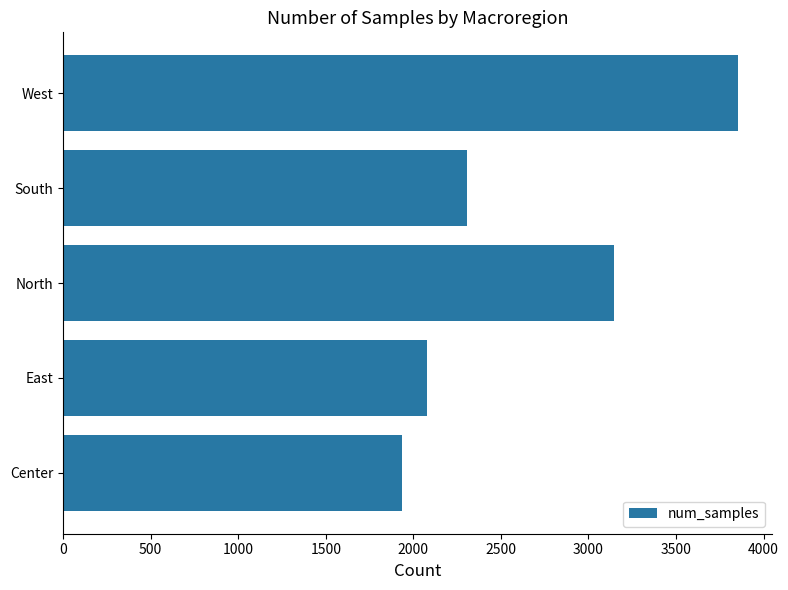

Is it true that the value at South is 3730?

False